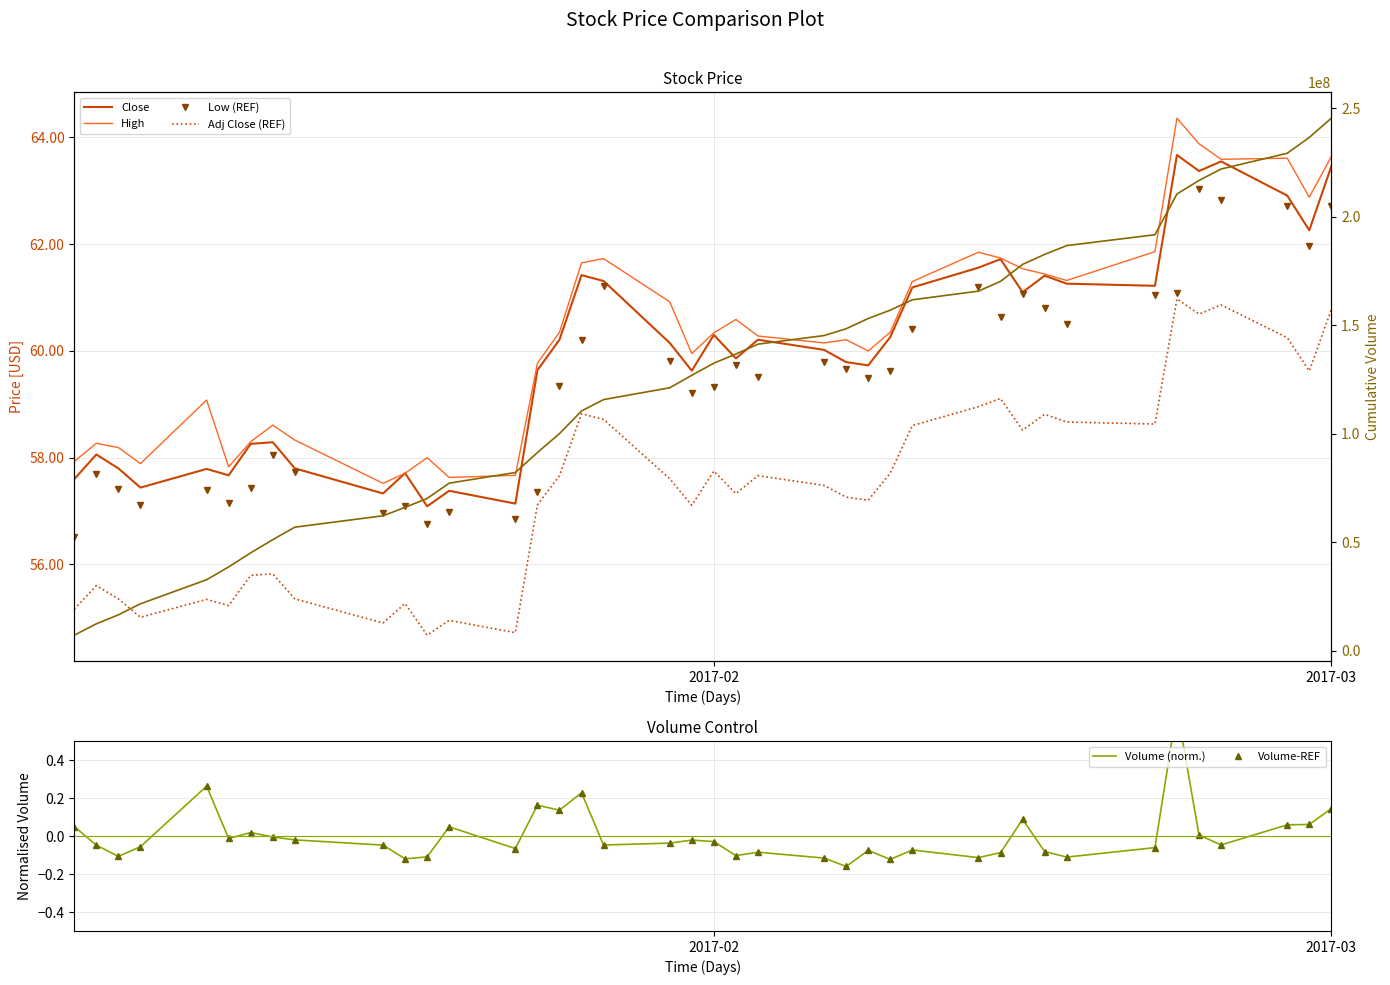

Is it true that Close equals 95.5 at 38?

False